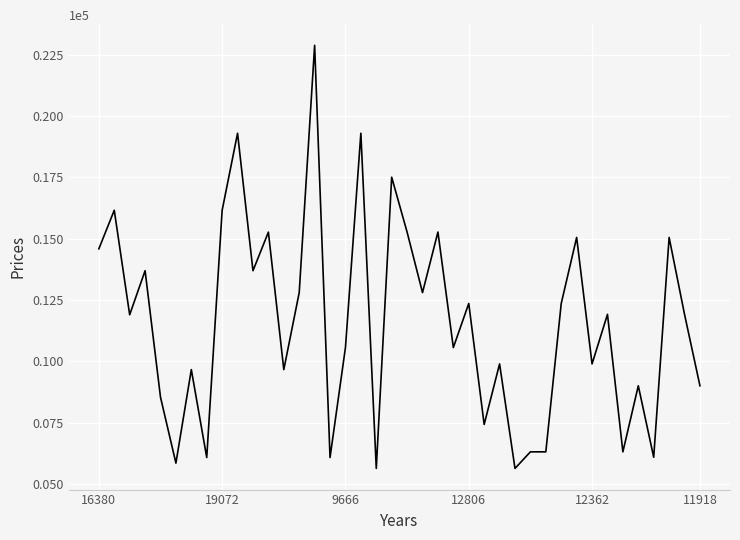

What is the difference between the maximum and minimum values?

17244